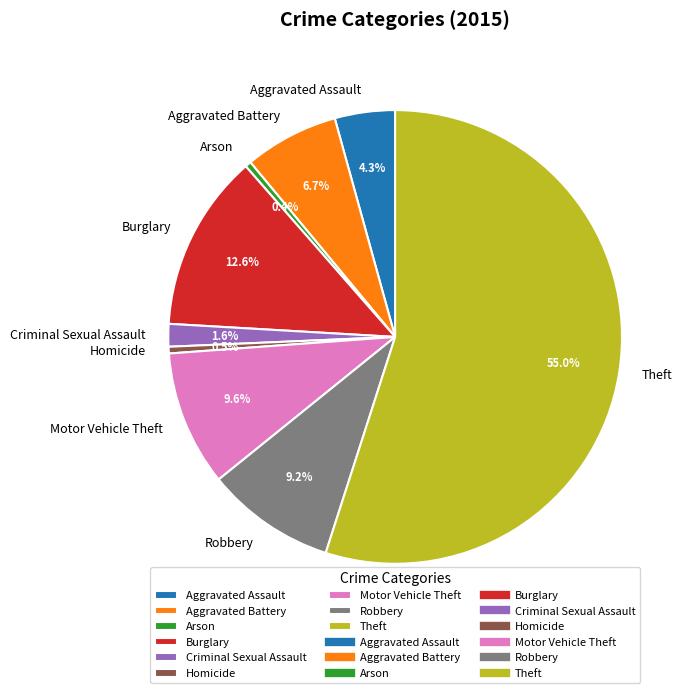

Does any single category account for the majority?

Yes